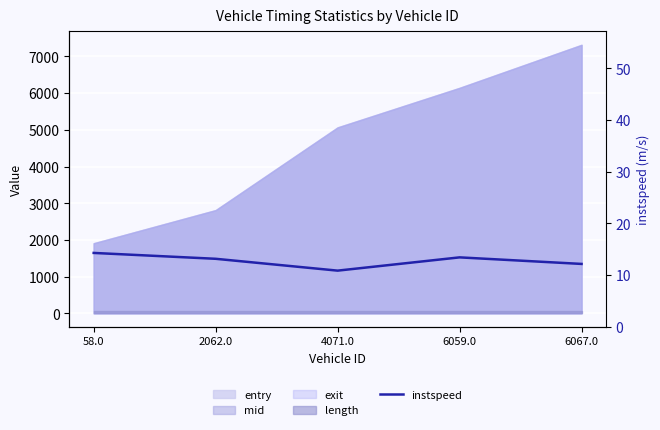

List the labels in order of value, largest first.

58.0, 6059.0, 2062.0, 6067.0, 4071.0